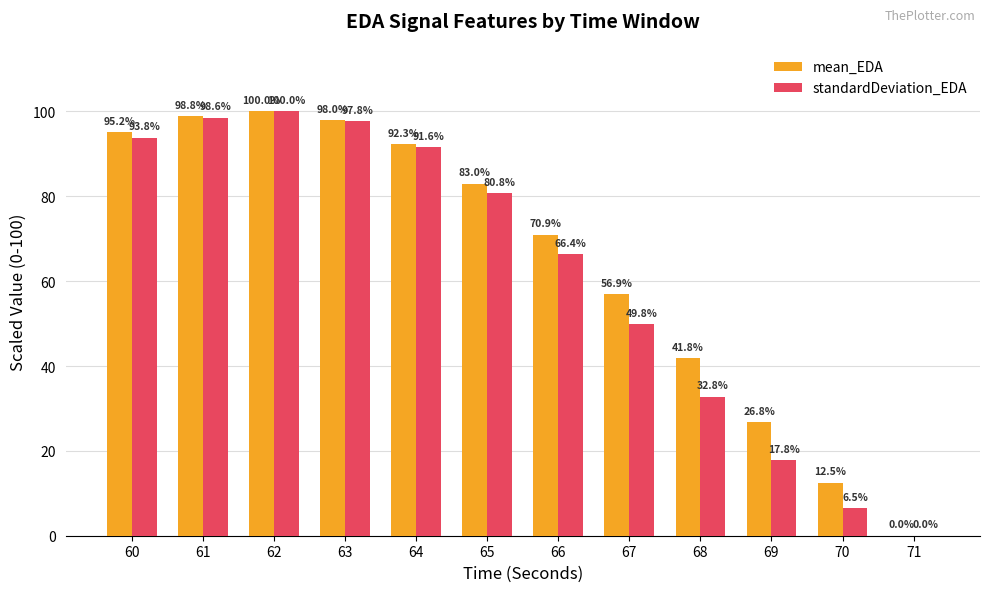

Where is standardDeviation_EDA nearest to the value 50?

67